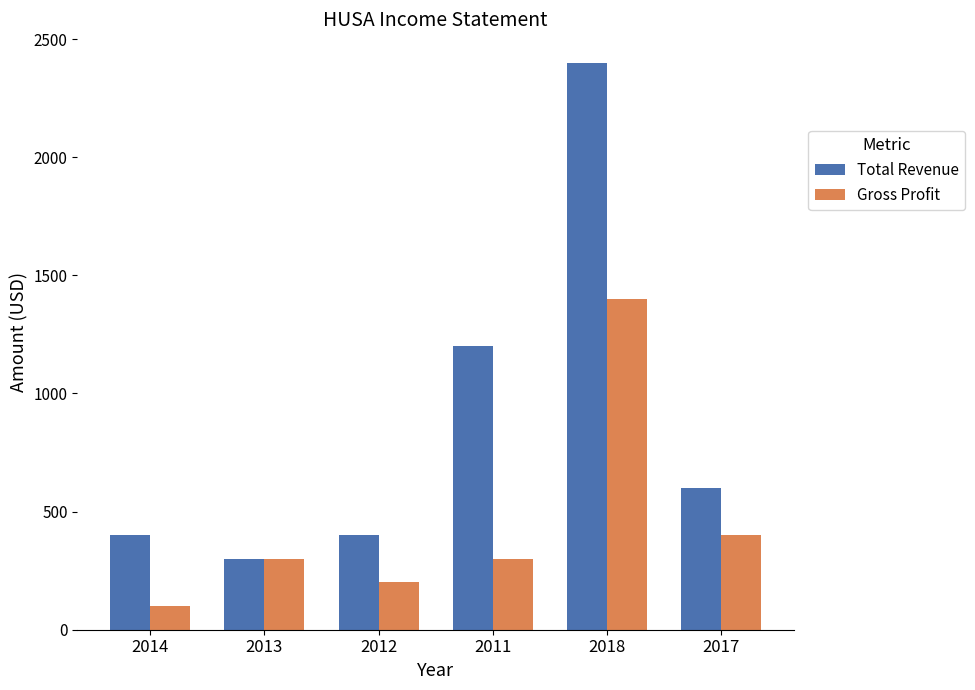

List the series in order of their peak value, lowest first.

Gross Profit, Total Revenue